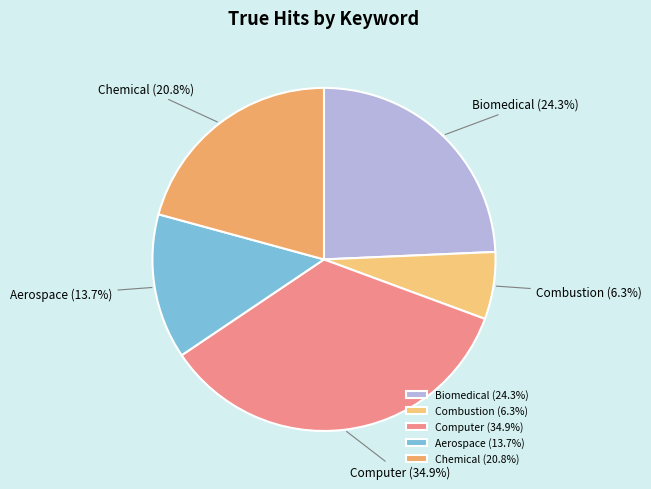

To the nearest percent, what percentage of the pie is Computer?

35%